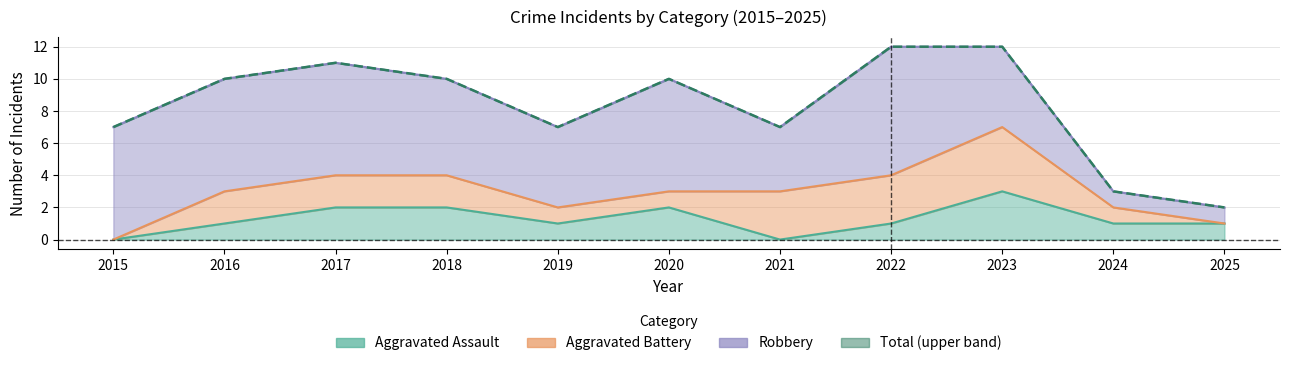

Rank the categories by Total value from lowest to highest.

2025, 2024, 2015, 2019, 2021, 2016, 2018, 2020, 2017, 2022, 2023